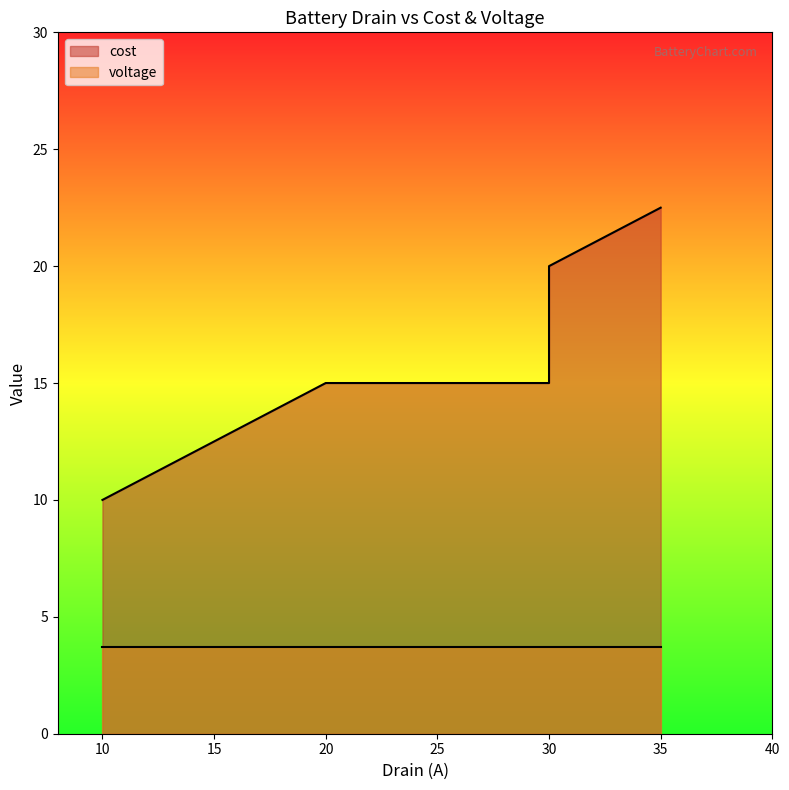

How many data points are above 15?

2